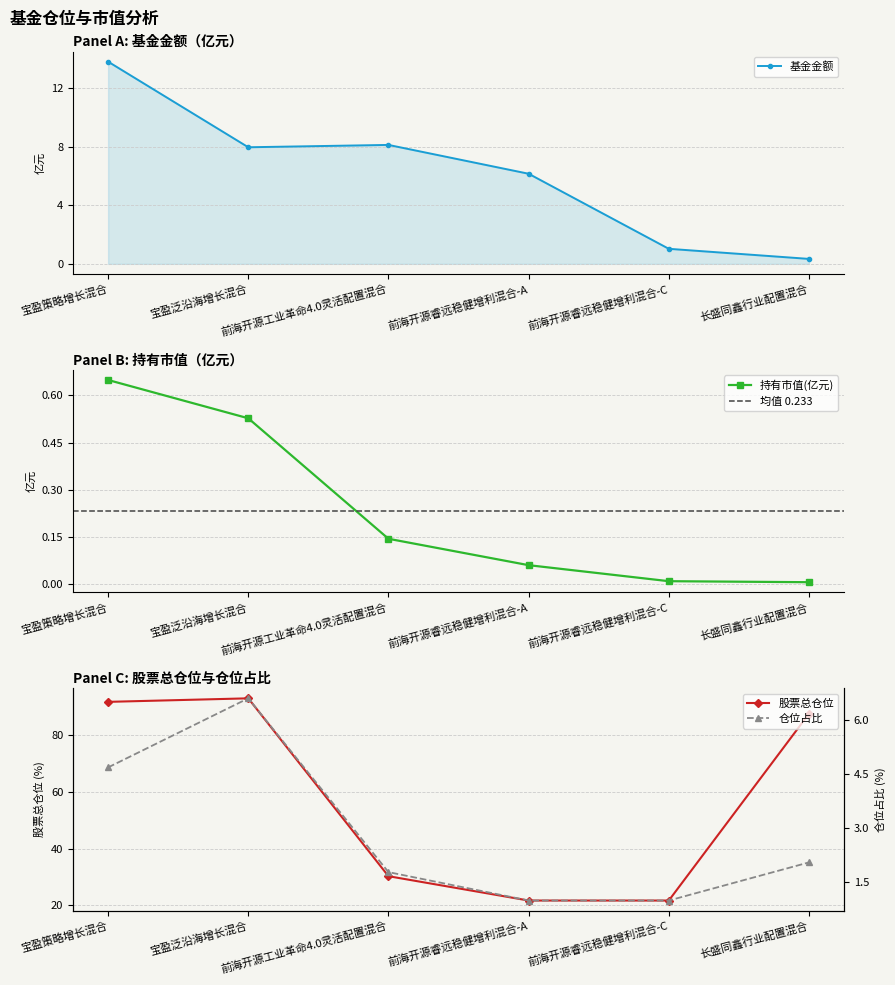

Reading left to right, list all the values displayed in this chart.

基金金额: 13.8	8.0	8.1	6.2	1.0	0.3
持有市值(亿元): 0.6	0.5	0.1	0.1	0.0	0.0
股票总仓位: 91.6	92.9	30.3	21.7	21.7	87.5
仓位占比: 4.7	6.6	1.8	1.0	1.0	2.0